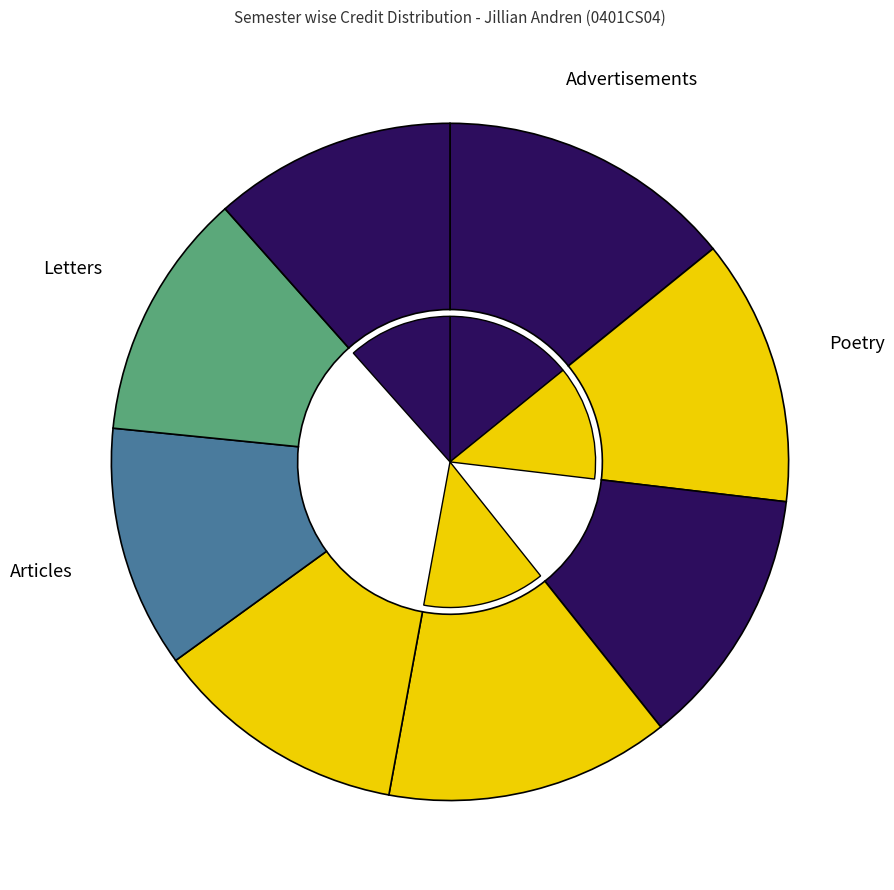

What is the total percentage of Semester 1 and Semester 4?

27.7%